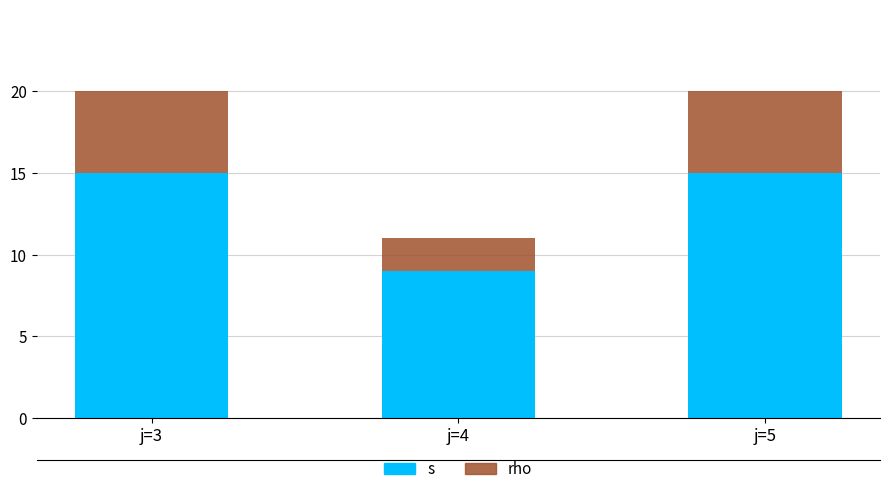

What is the sum of all rho values?

12